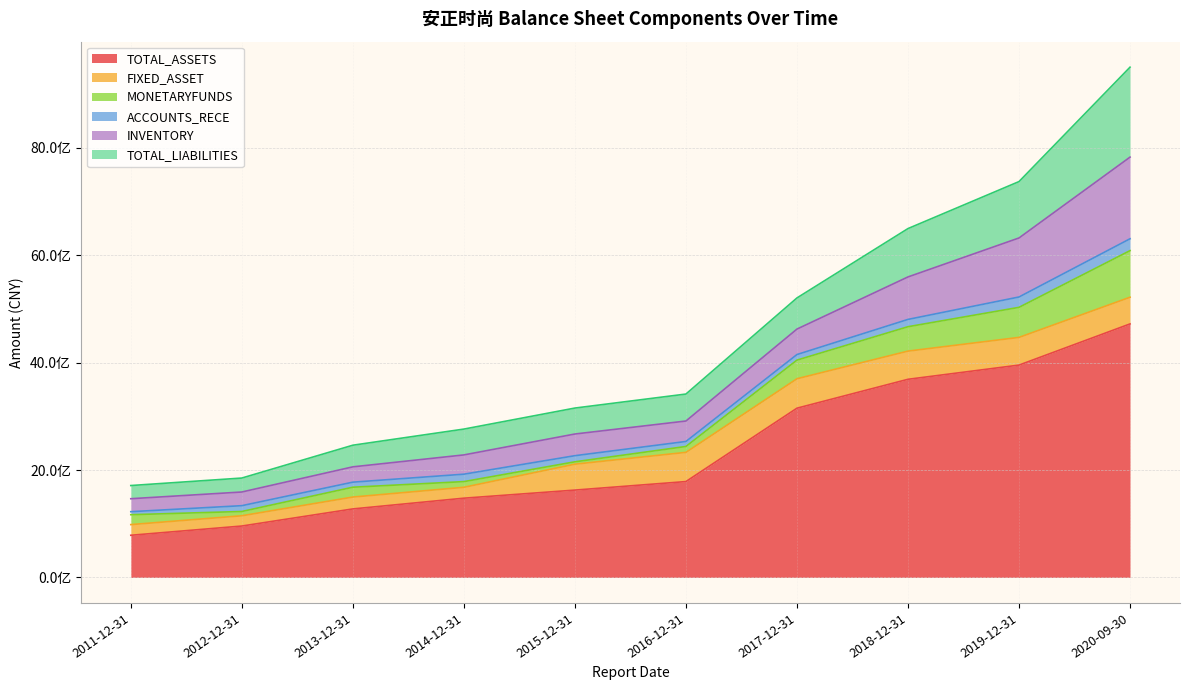

How many data points in TOTAL_ASSETS are above 1785086517?

5